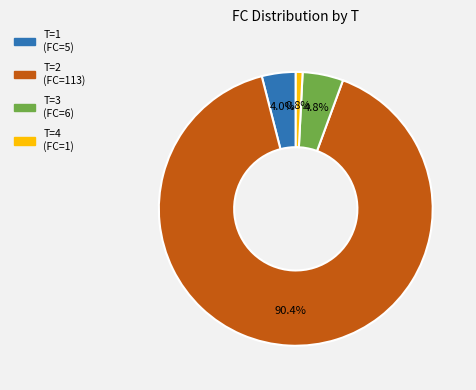

The T=2 (FC=113) slice represents 76% of the pie. True or false?

False